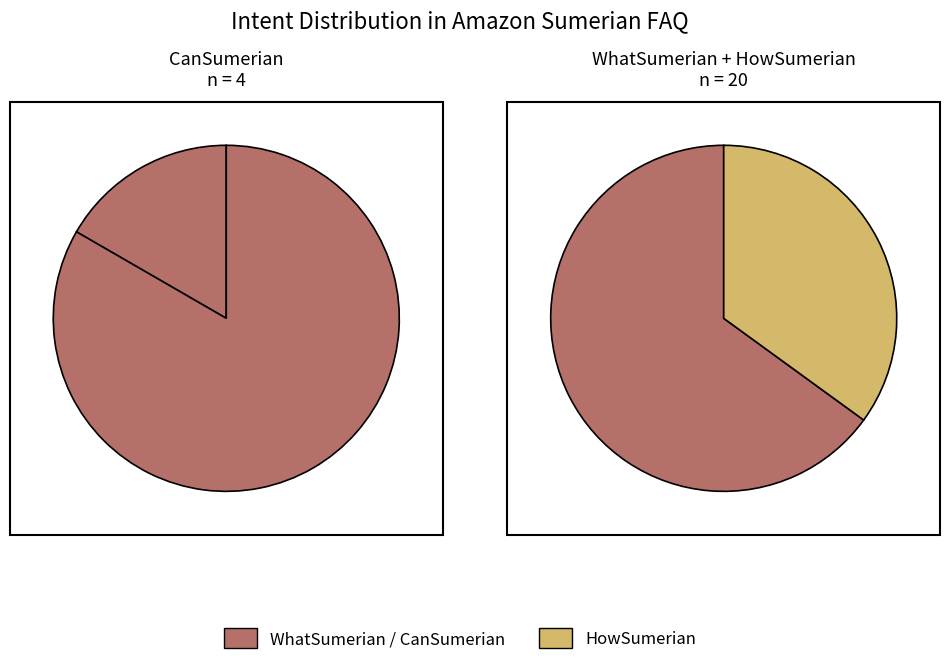

What percentage is the CanSumerian slice, to the nearest percent?

17%